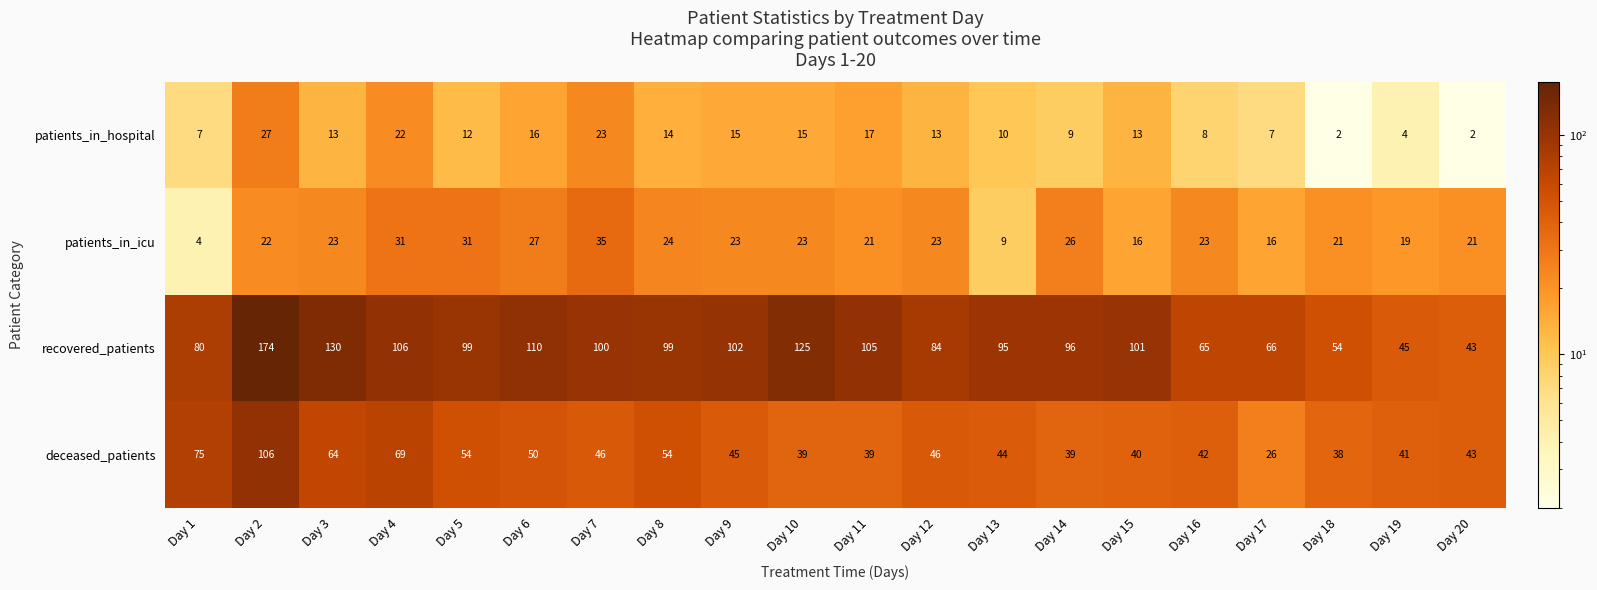

What is the sum of the deceased_patients values at Day 18 and Day 8?

92